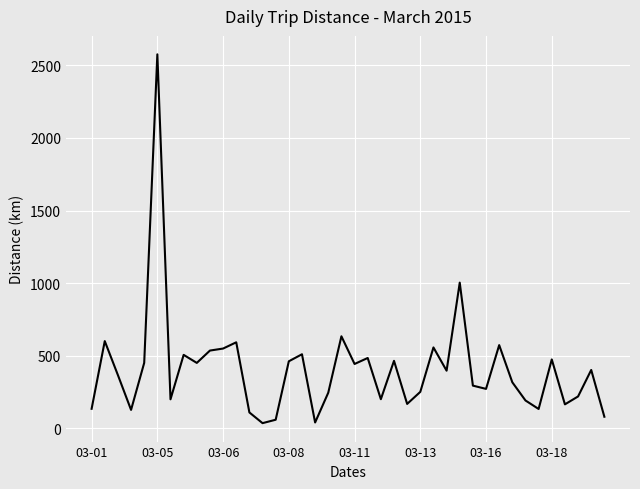

What is the greatest value displayed?

2575.7